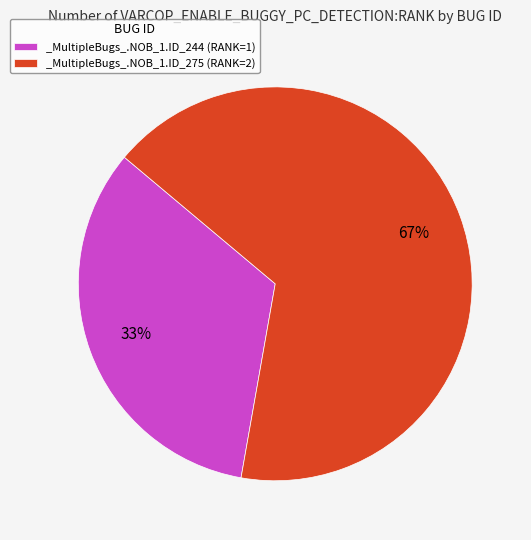

To the nearest percent, what portion does _MultipleBugs_.NOB_1.ID_275 represent?

67%